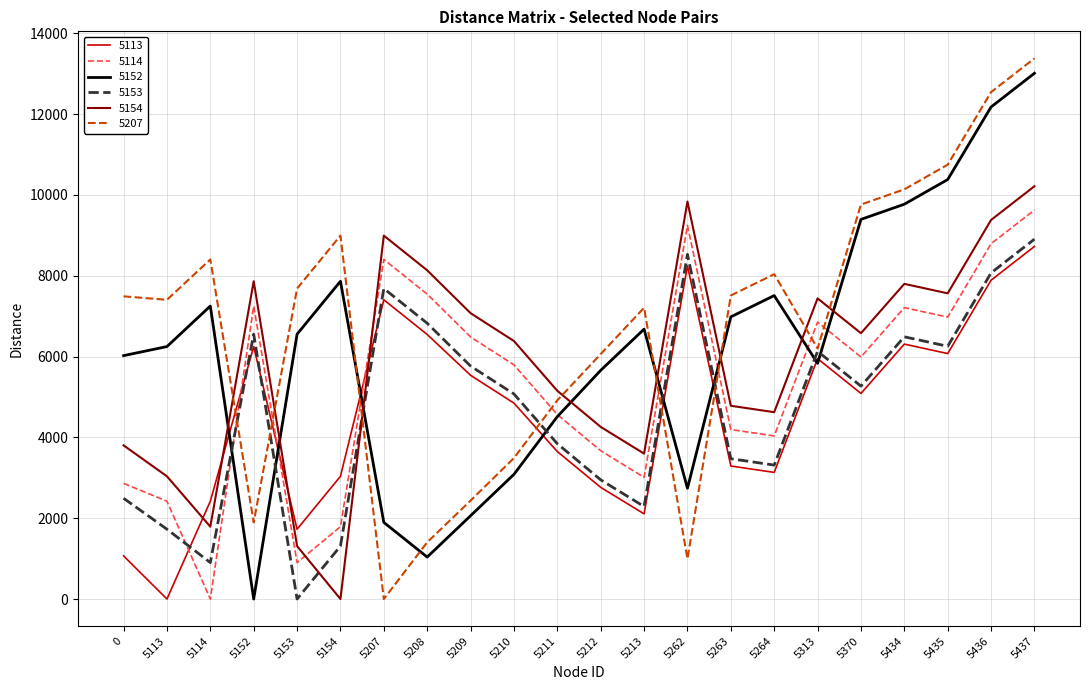

The value of 5207 at 5434 is 10138.8. True or false?

True